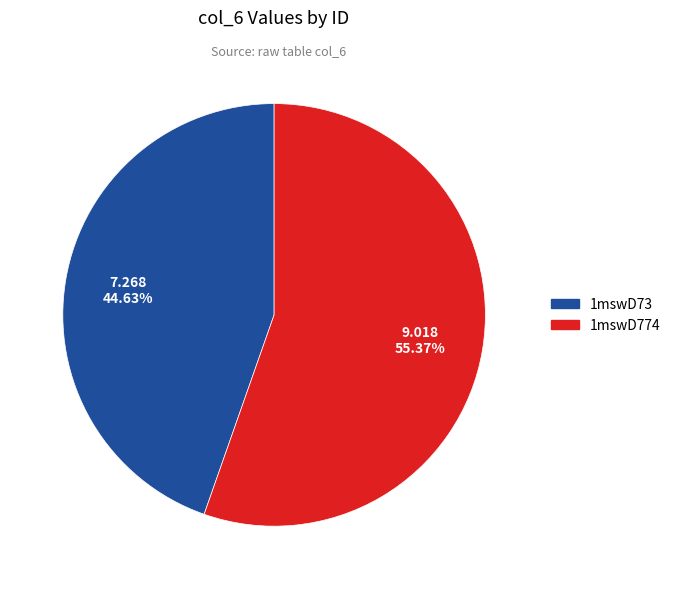

To the nearest percent, what percentage of the pie is 1mswD73?

45%